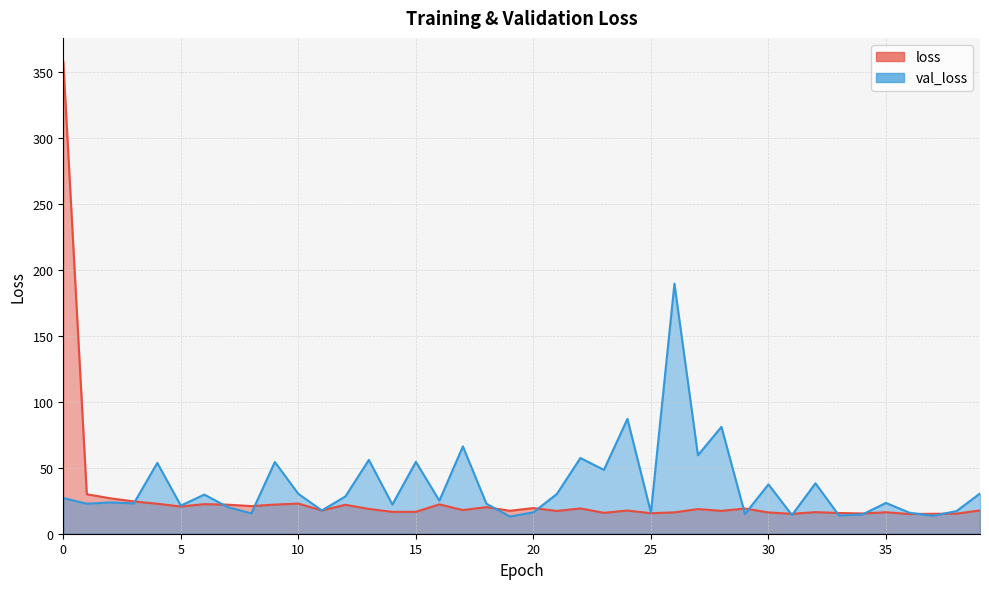

How many intersections are there between val_loss and loss?

15